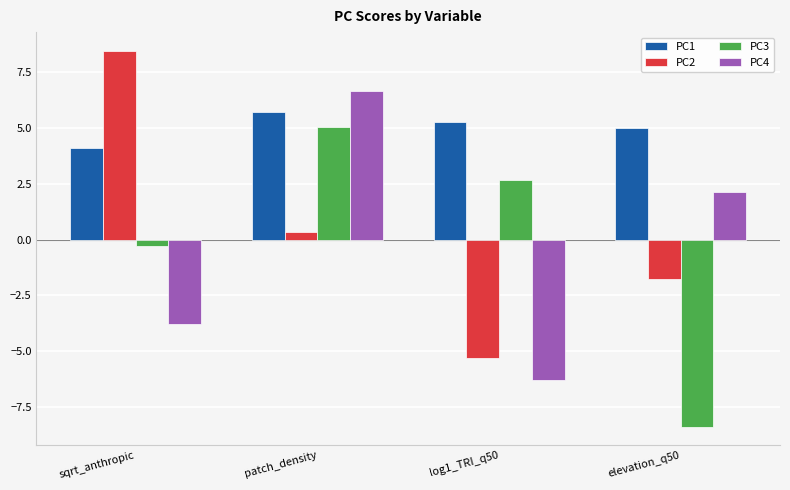

Is the value of PC1 at elevation_q50 greater than the value of PC3 at log1_TRI_q50?

Yes